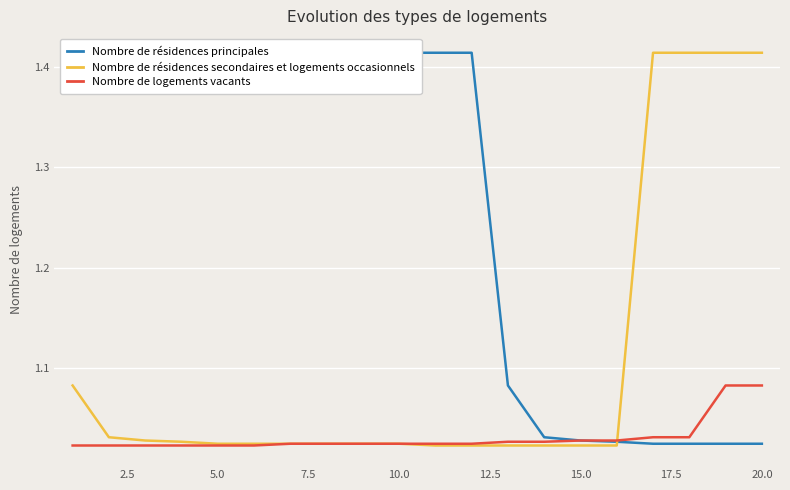

What is the value of the Nombre de résidences secondaires et logements occasionnels point at the 8th from the left?

1.0